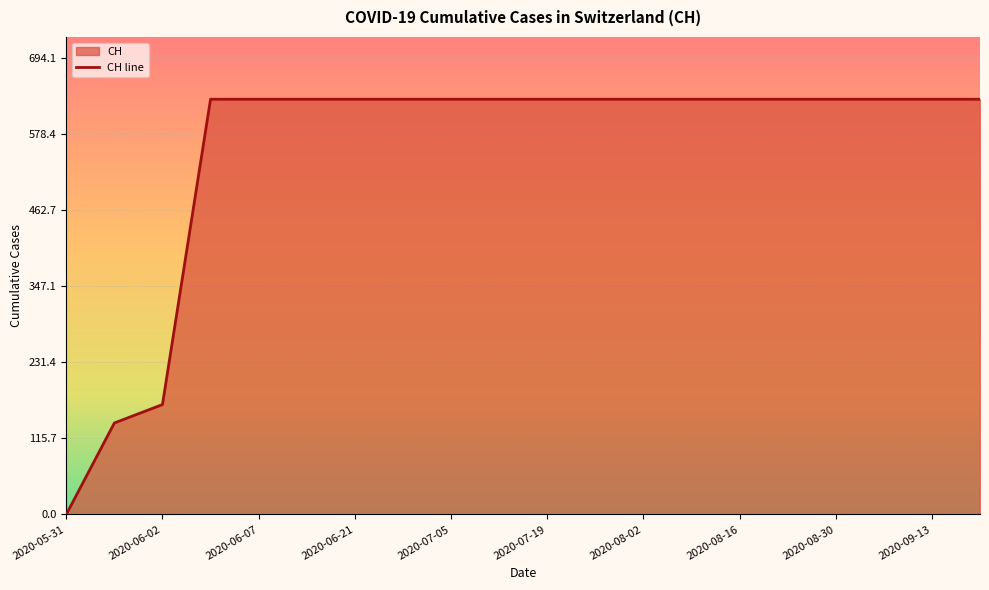

What is the change in value from 2020-06-02 to 2020-07-19?

+464